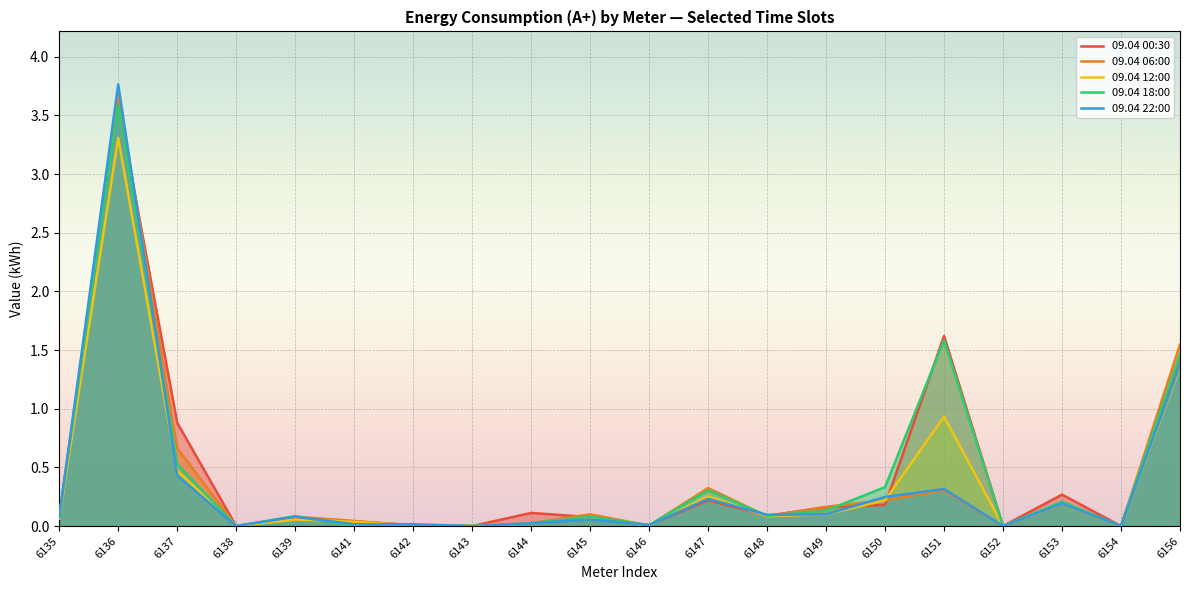

What is the difference between the 09.04 22:00 values at 6152 and 6139?

0.1